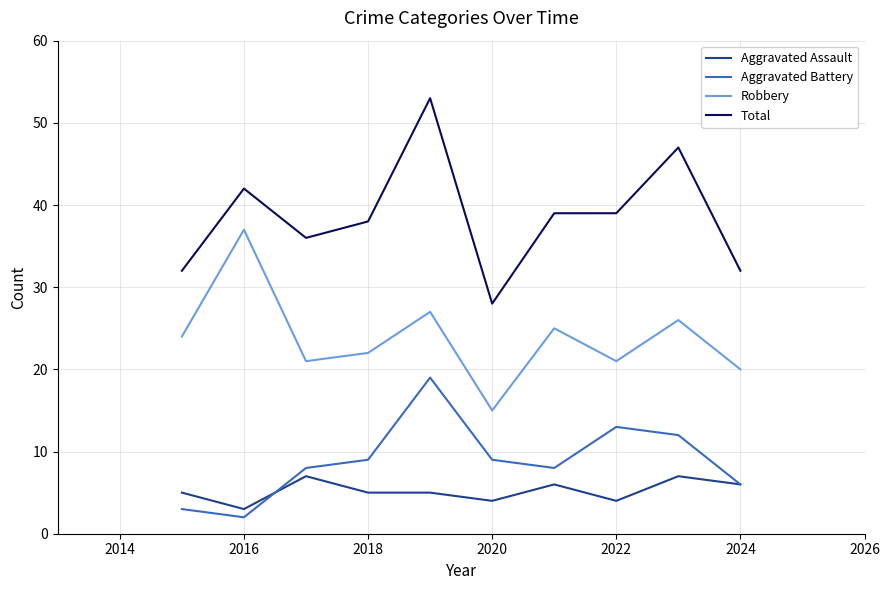

How many values in the Robbery series are below 24?

5